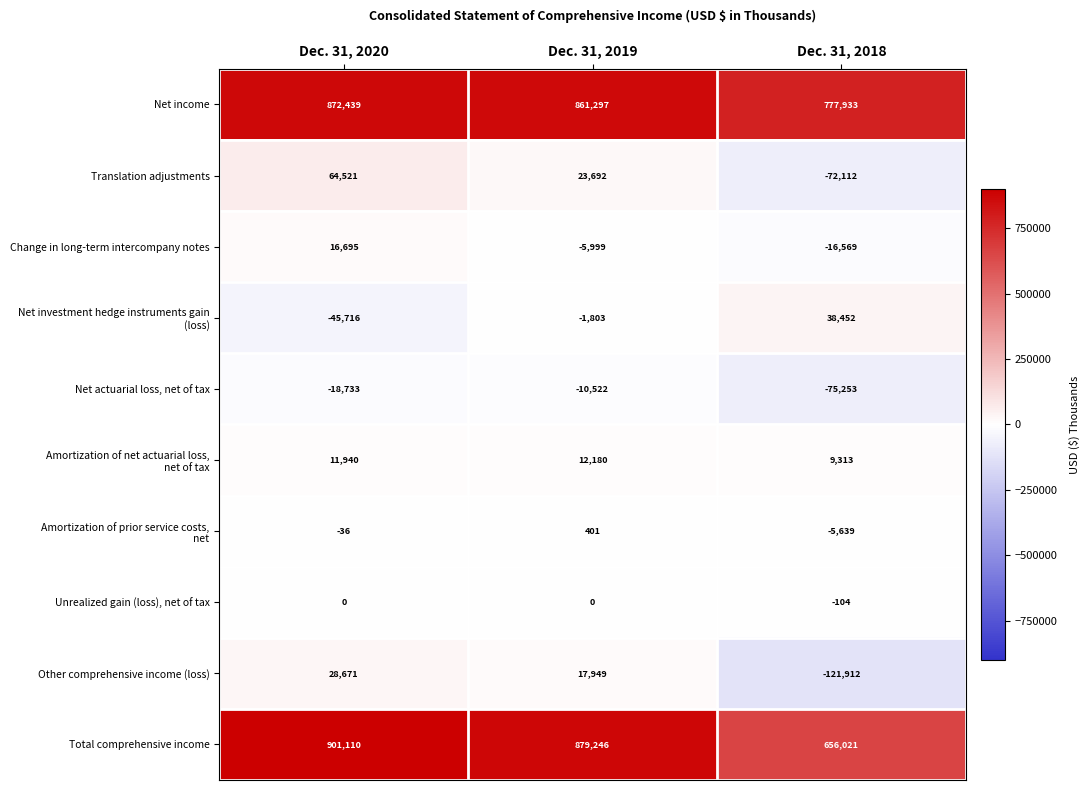

True or false: Net income has a value of 414086 at Dec. 31, 2020.

False